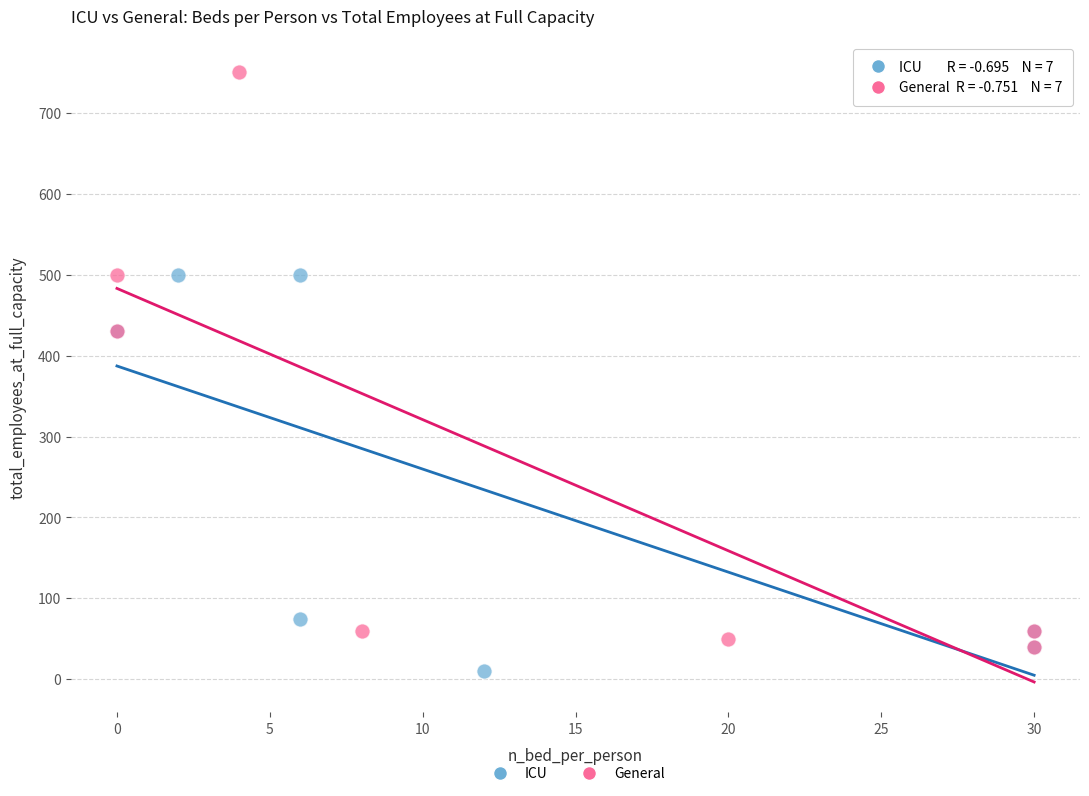

Which series has the largest Y range (max minus min)?

General